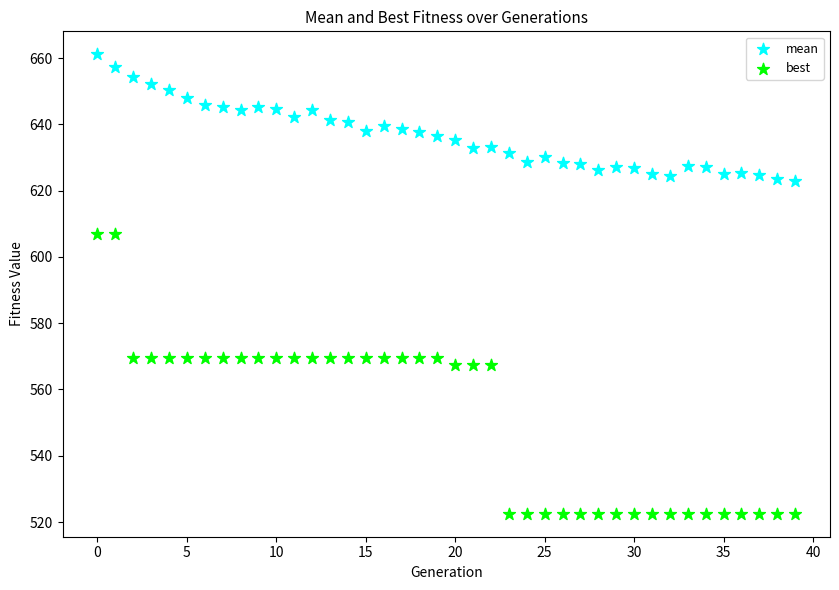

Which series has the largest Y range (max minus min)?

best